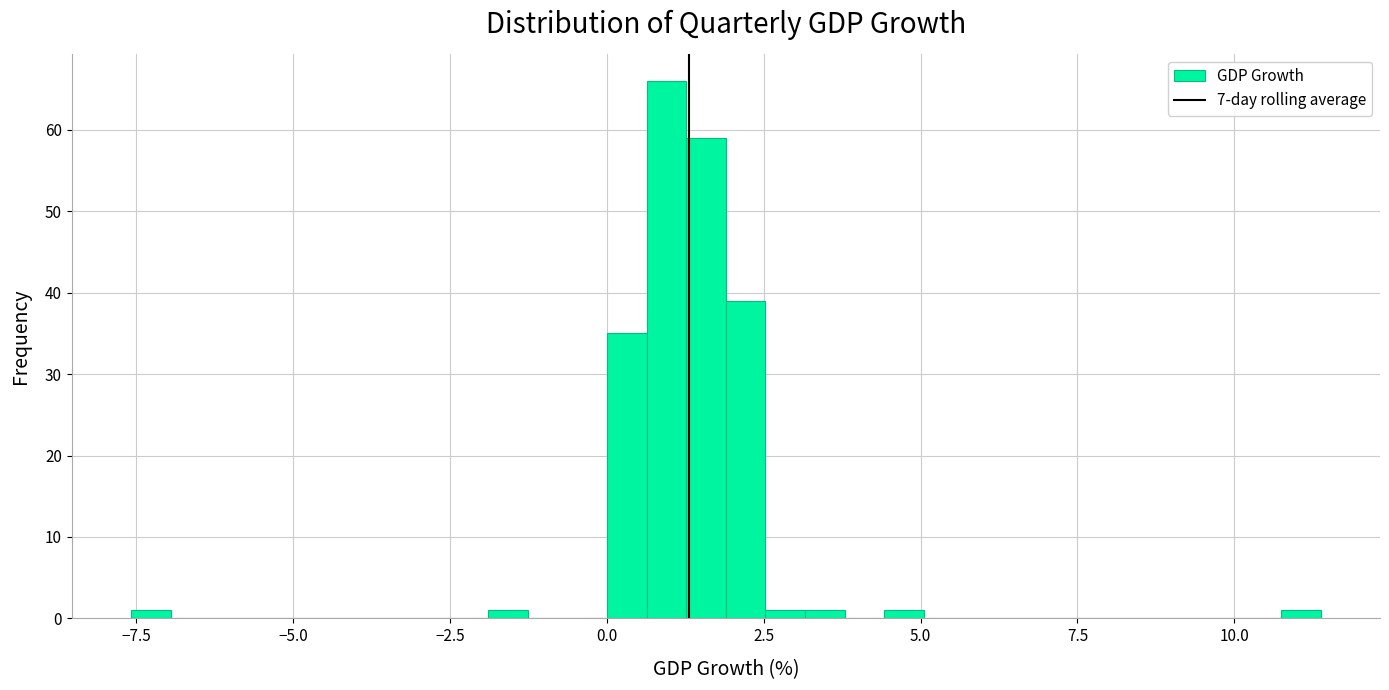

Read against the x-axis, roughly where is the centre of the tallest bar?

1.0